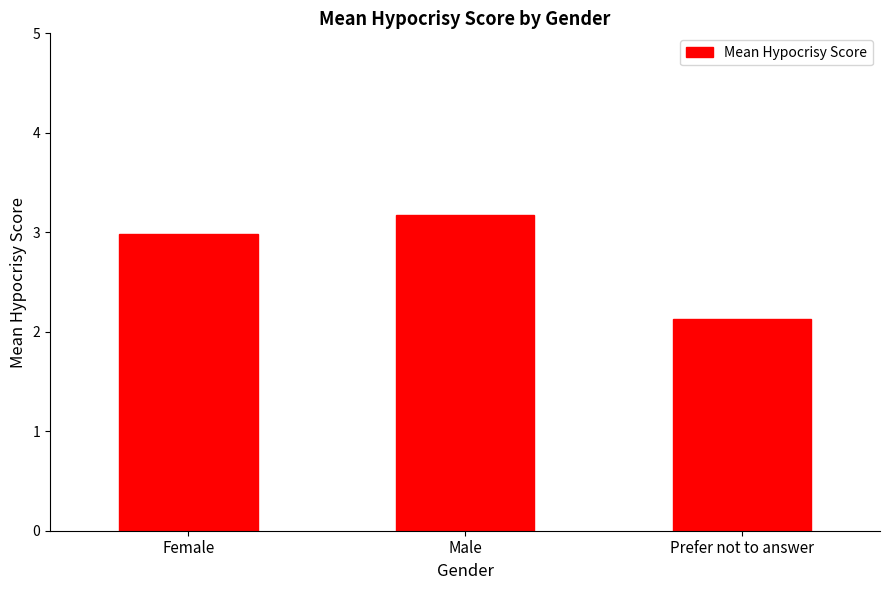

Rank the categories by value from lowest to highest.

Prefer not to answer, Female, Male